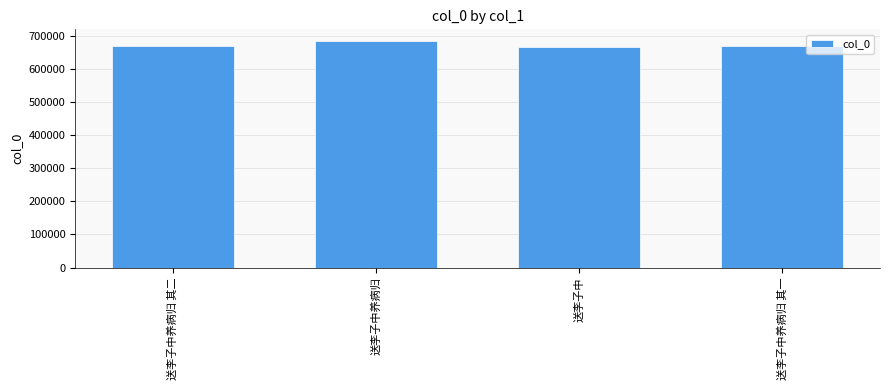

True or false: the data shows 1085680 at 送李子中.

False